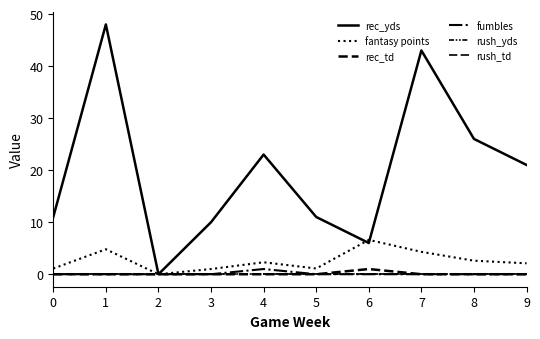

Between 1 and 8, which series saw the biggest shift?

rec_yds